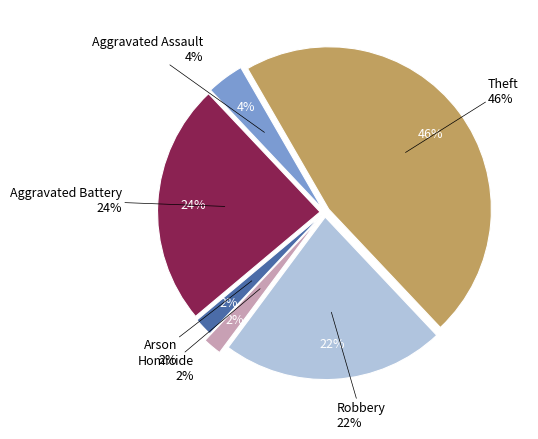

Combined, do Arson and Theft account for over 50%?

No